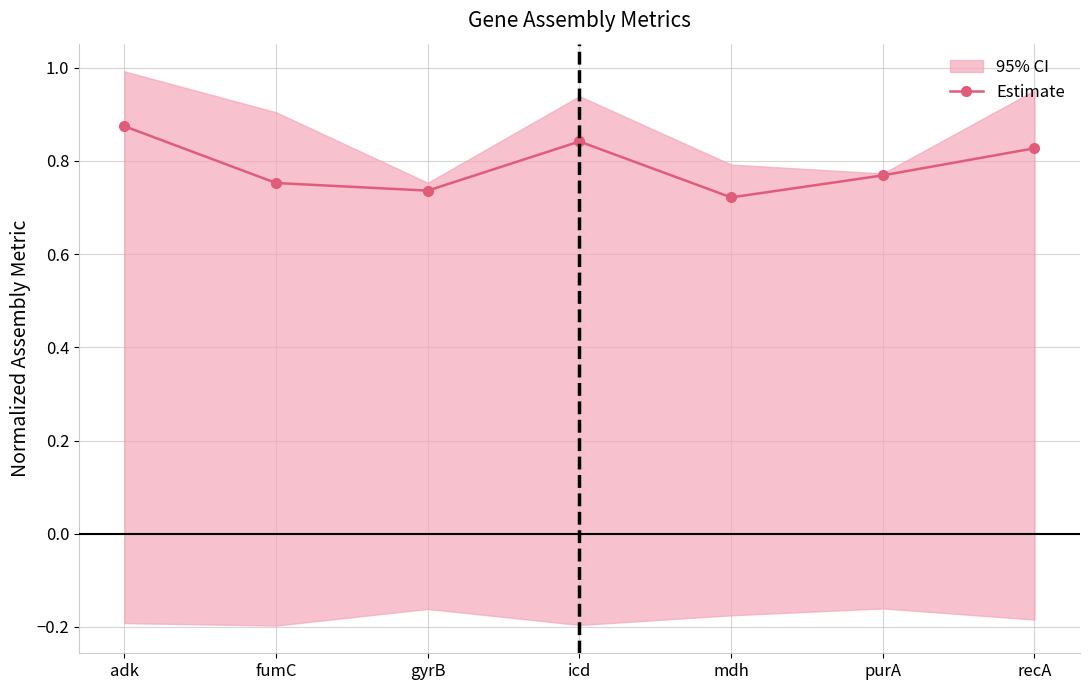

What is the average value?

0.8